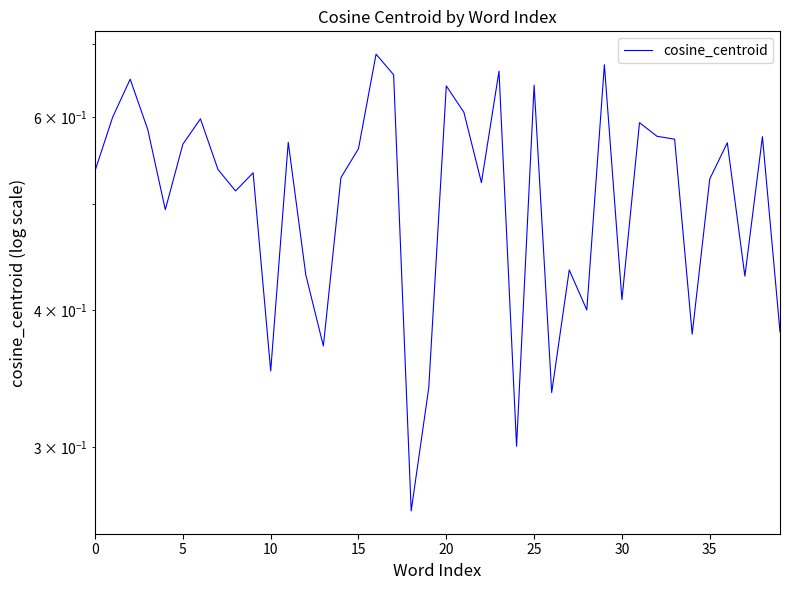

Read the value at 9.

0.5